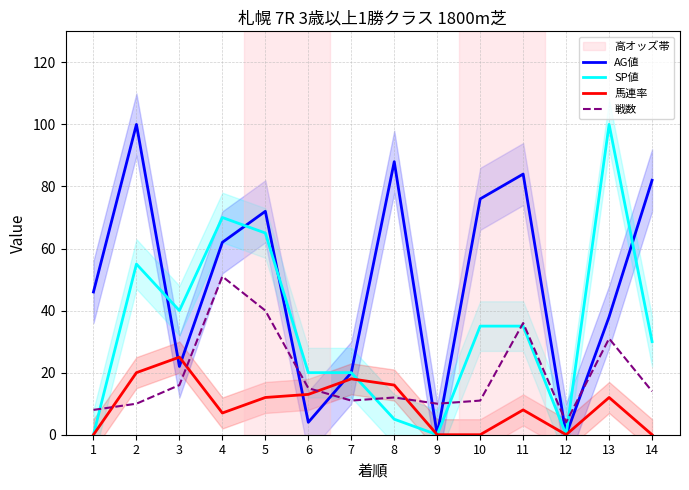

Reading left to right, list all the values displayed in this chart.

AG値: 1=46	2=100	3=22	4=62	5=72	6=4	7=20	8=88	9=0	10=76	11=84	12=0	13=38	14=82
SP値: 1=0	2=55	3=40	4=70	5=65	6=20	7=20	8=5	9=0	10=35	11=35	12=0	13=100	14=30
馬連率: 1=0	2=20	3=25	4=7	5=12	6=13	7=18	8=16	9=0	10=0	11=8	12=0	13=12	14=0
戦数: 1=8	2=10	3=16	4=51	5=40	6=15	7=11	8=12	9=10	10=11	11=36	12=4	13=31	14=14